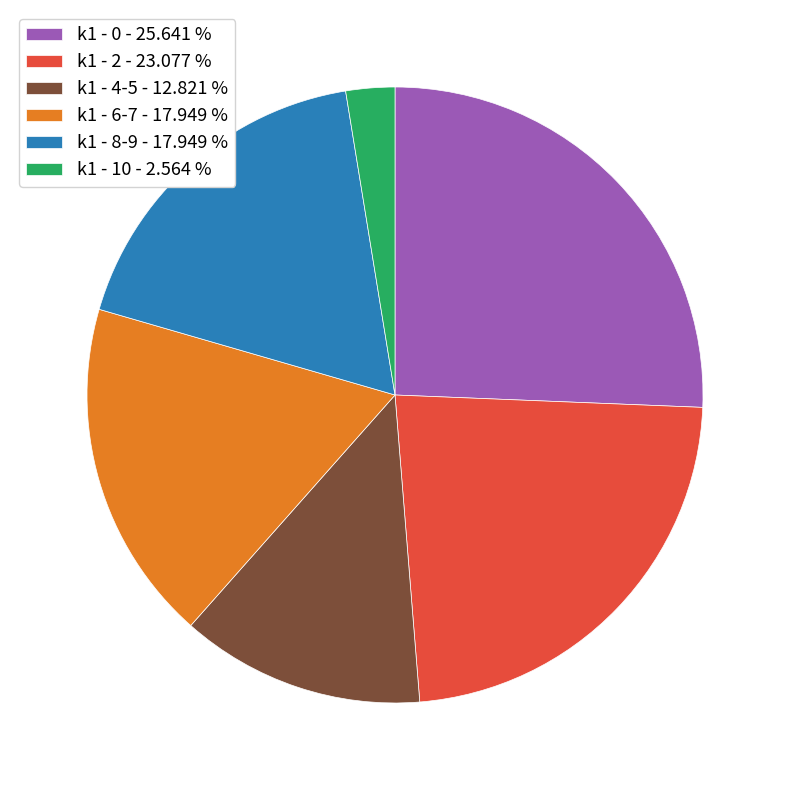

Count the number of slices in the pie.

6